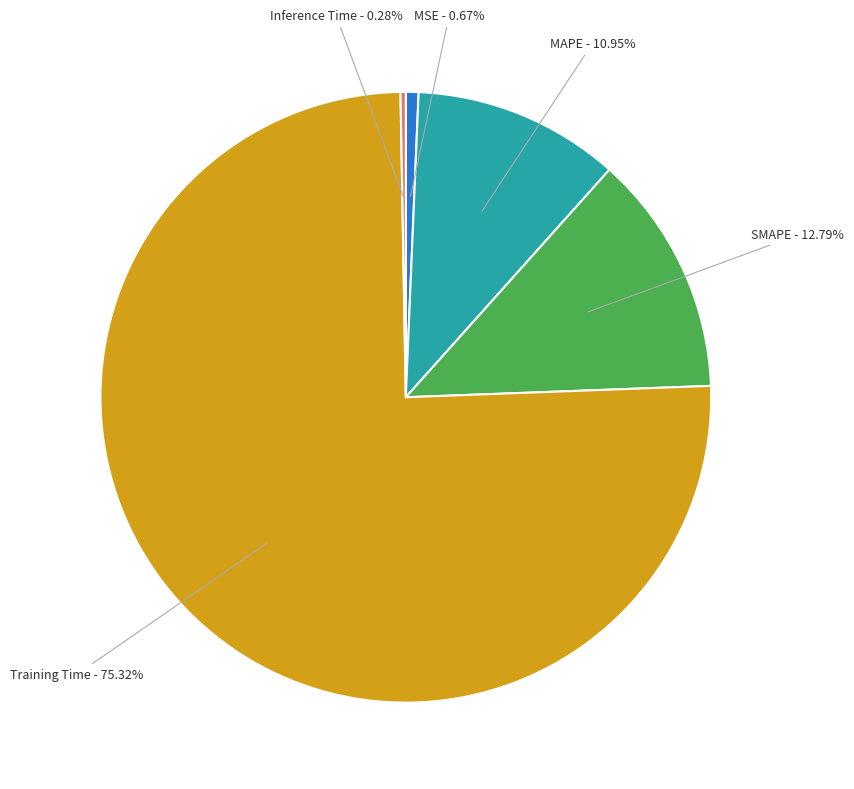

Which category has the biggest portion of the pie?

Training Time